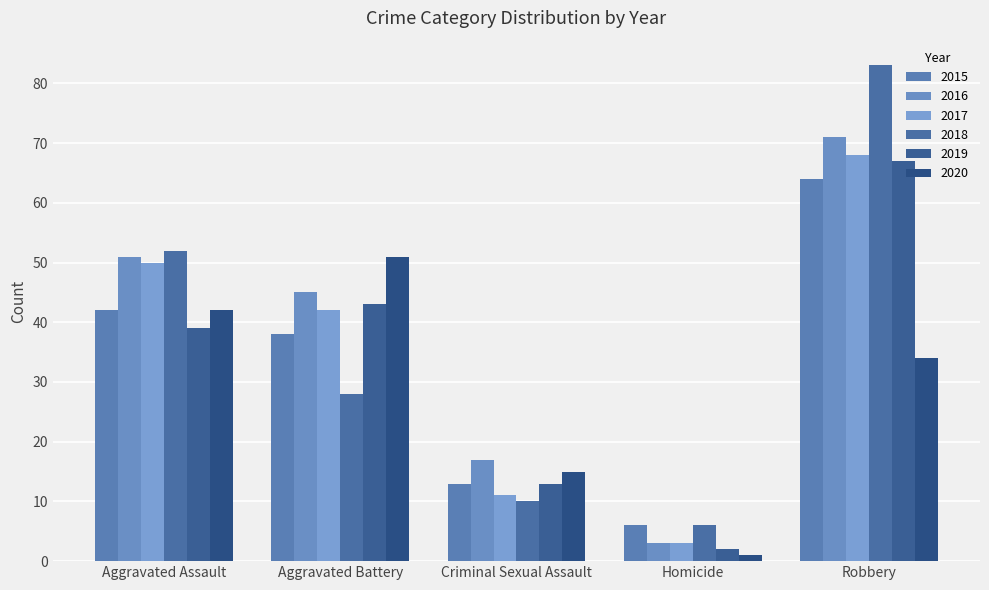

What is the approximate value of 2015 at Aggravated Assault?

42